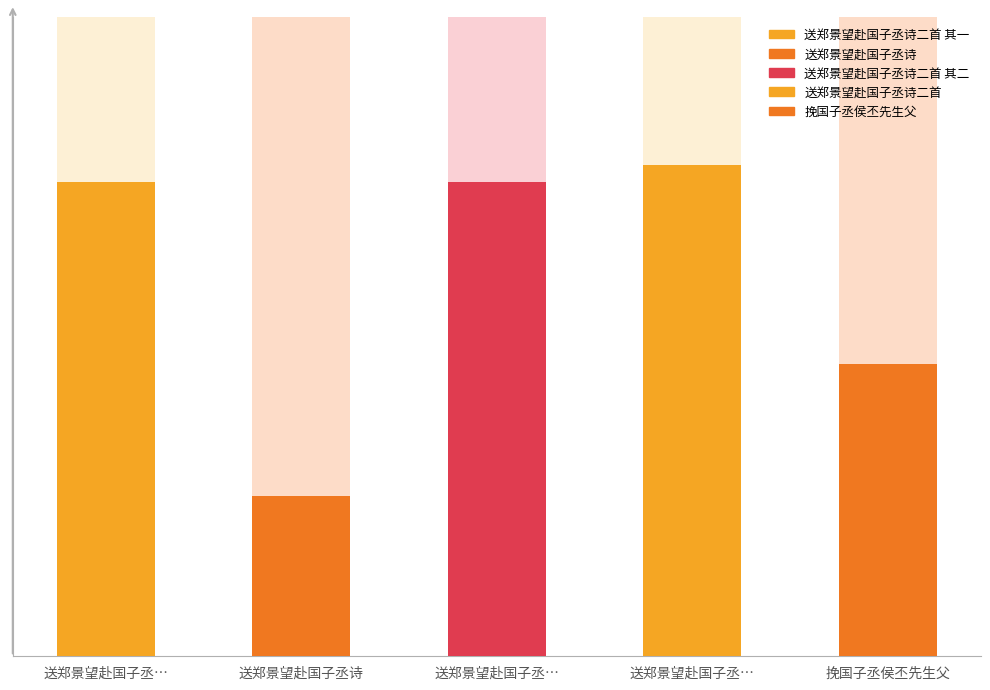

How many data points are less than 1090880?

2